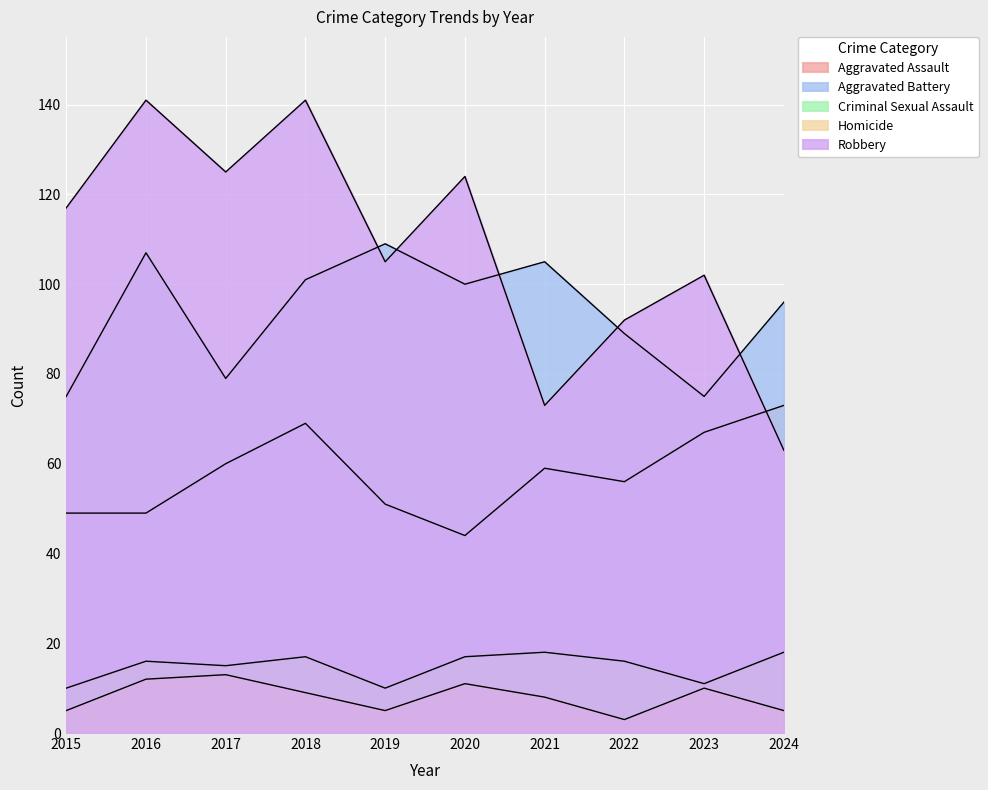

What is the smallest value displayed?

3